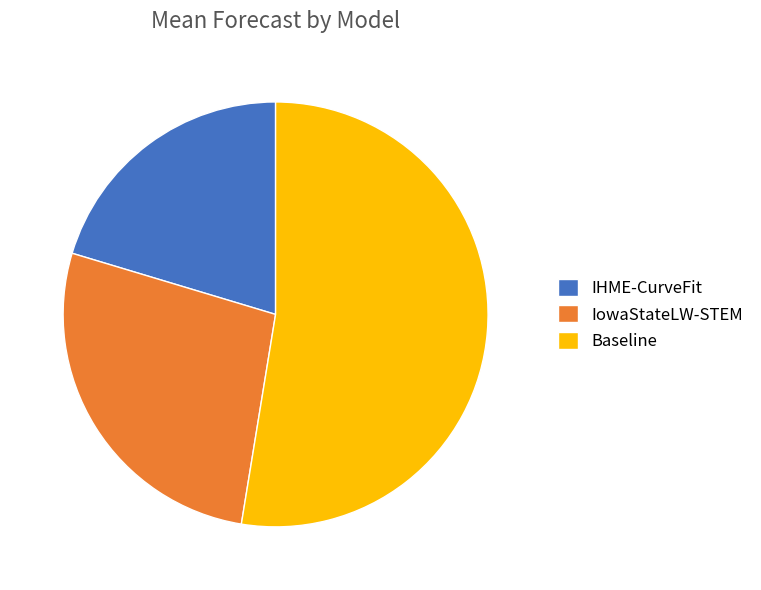

Which slice is the largest?

Baseline